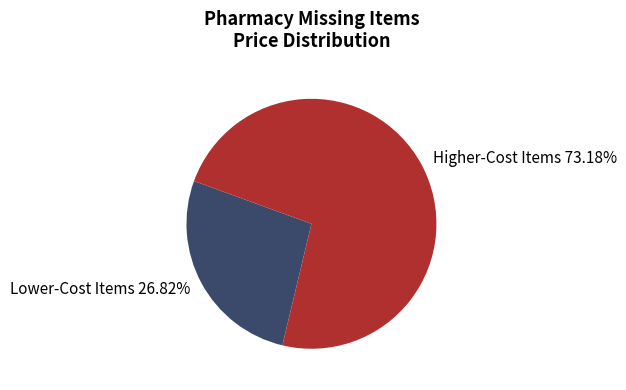

Rank the categories by value from lowest to highest.

Lower-Cost Items 26.82%, Higher-Cost Items 73.18%